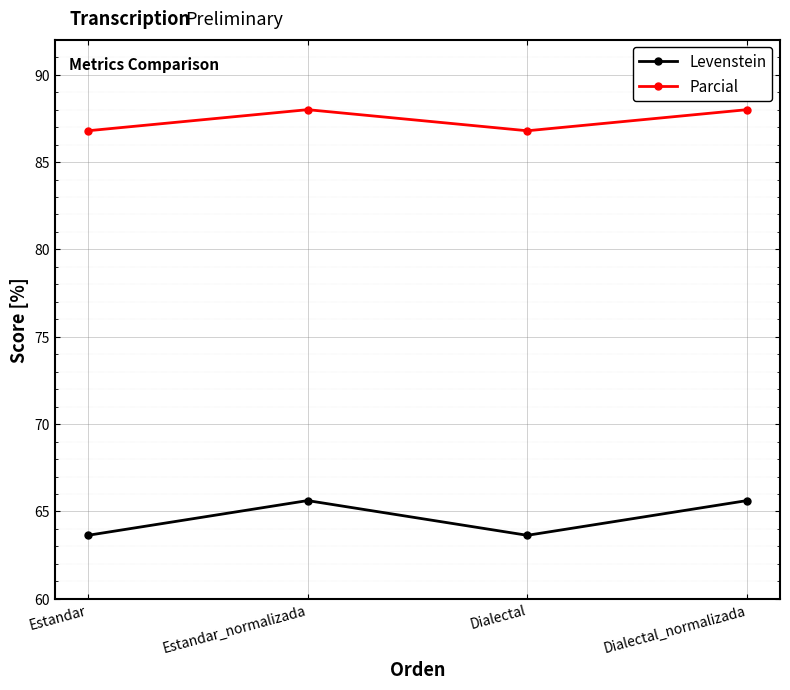

True or false: Levenstein has a value of 88.7 at Estandar.

False